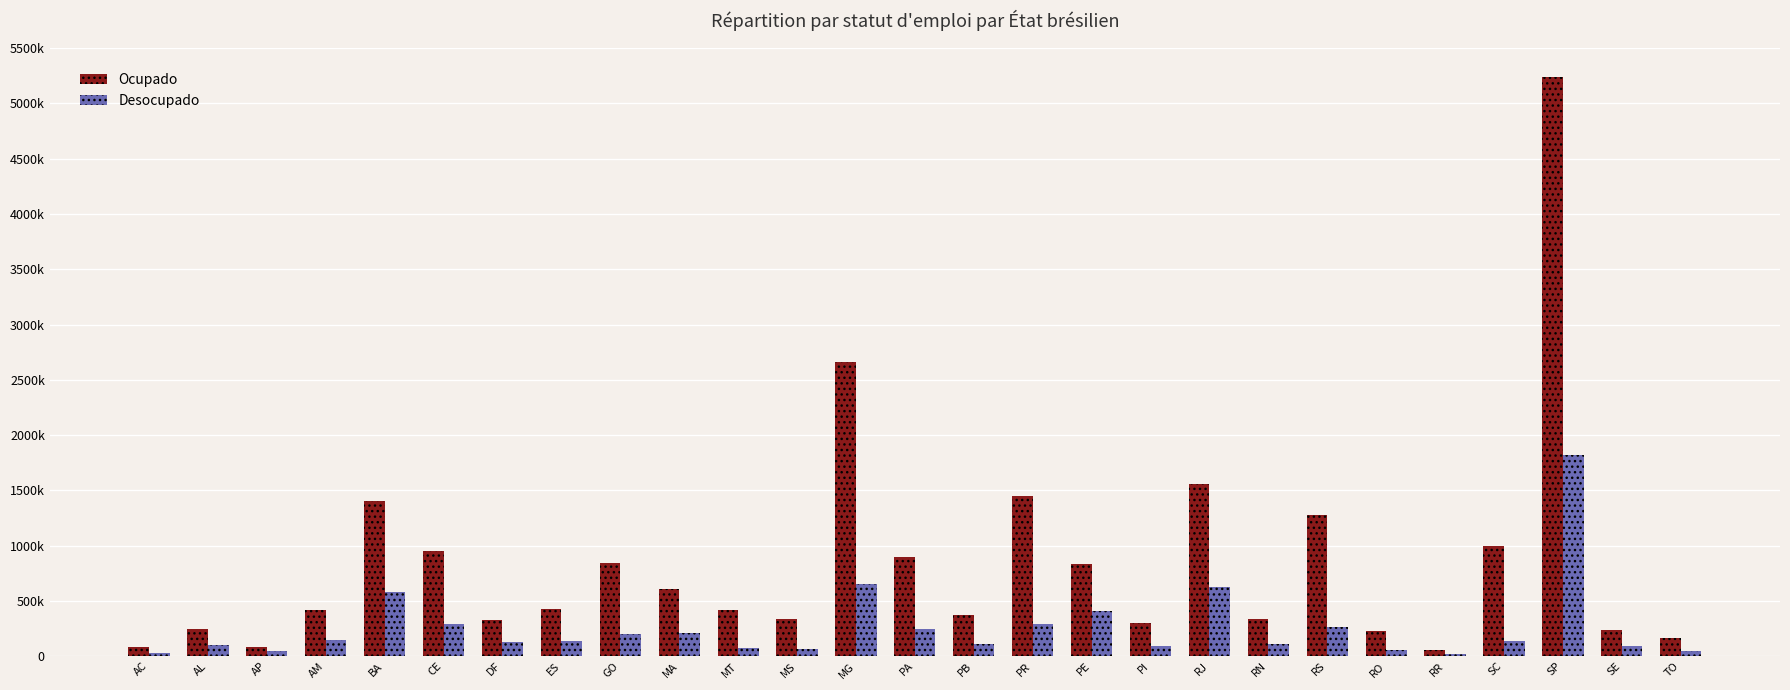

Are the bars grouped side by side (vs. stacked)?

Yes